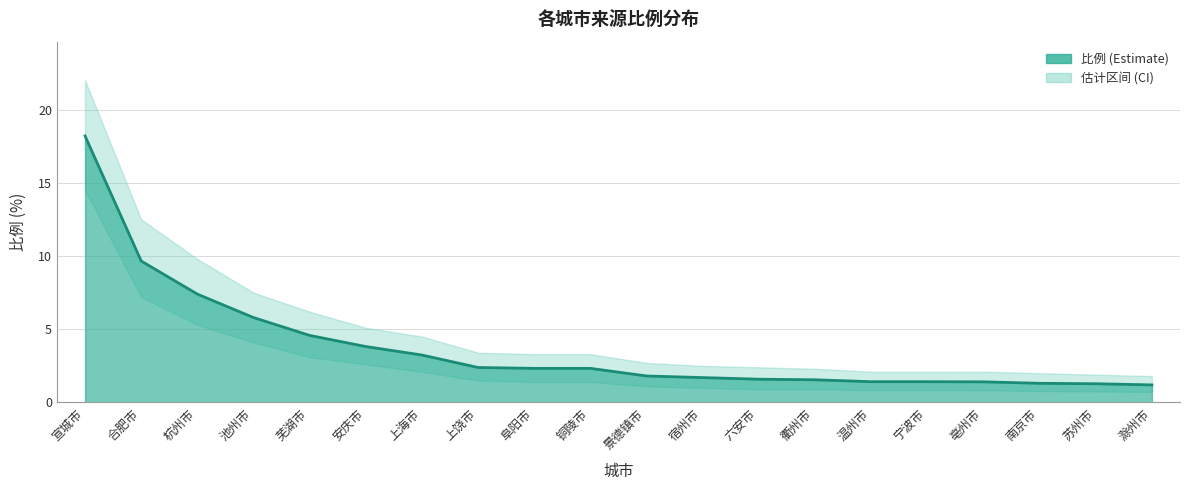

What is the average value of the 比例_lower series?

2.6